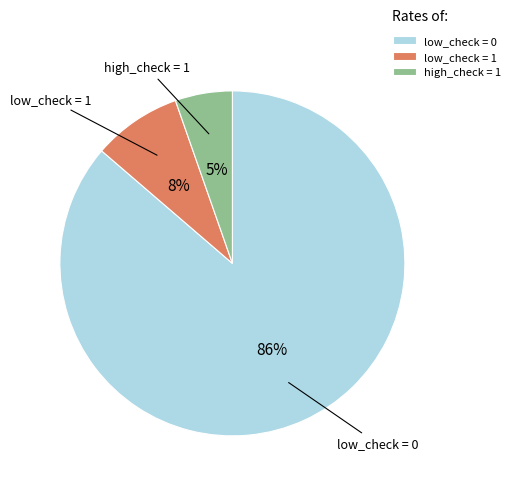

To the nearest percent, what is the average slice percentage?

33%